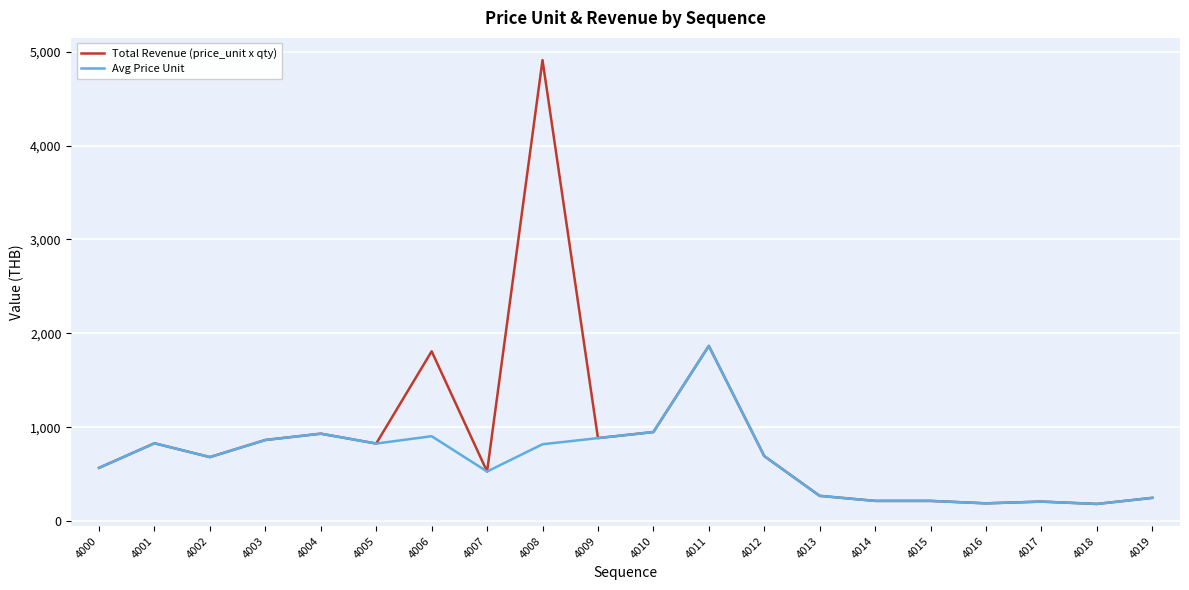

Where is the first local maximum for Avg Price Unit?

4001